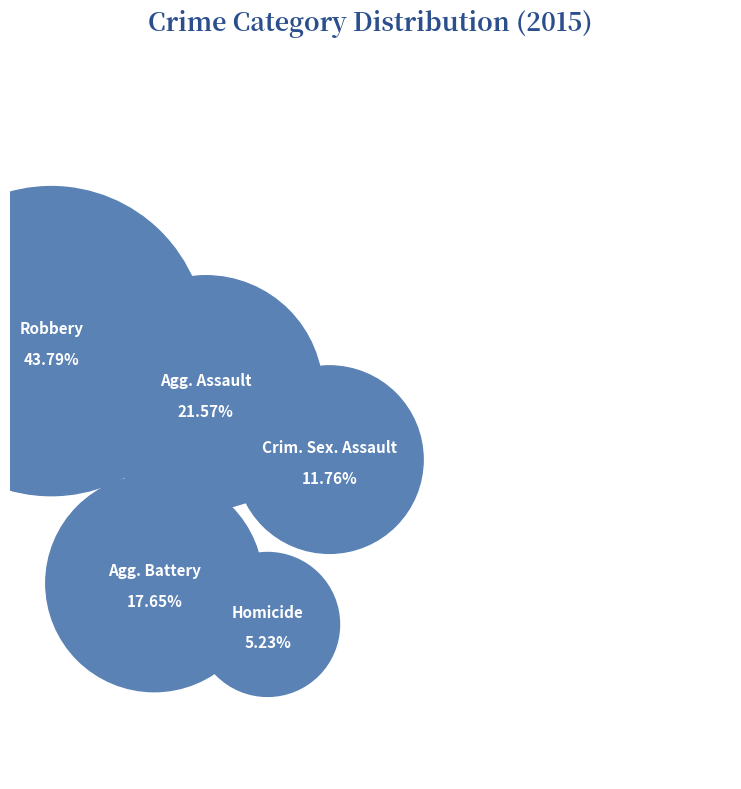

How many slices are in this pie chart?

5